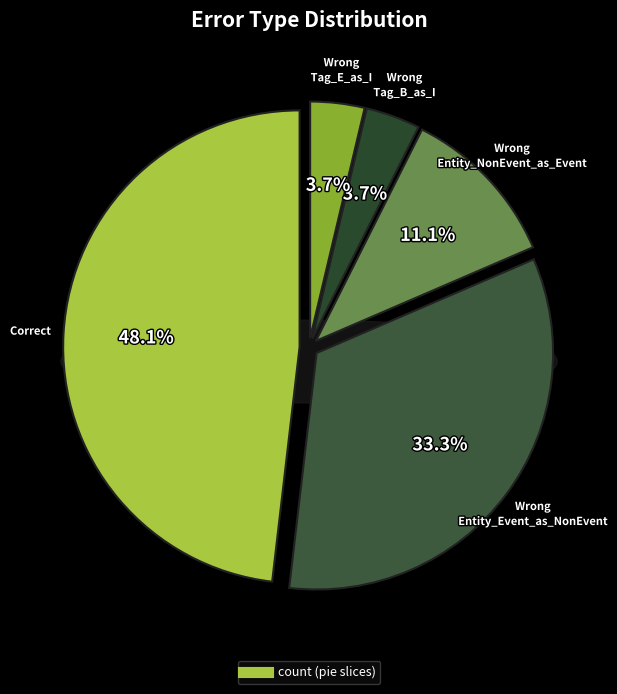

True or false: Correct accounts for 35% of the total.

False